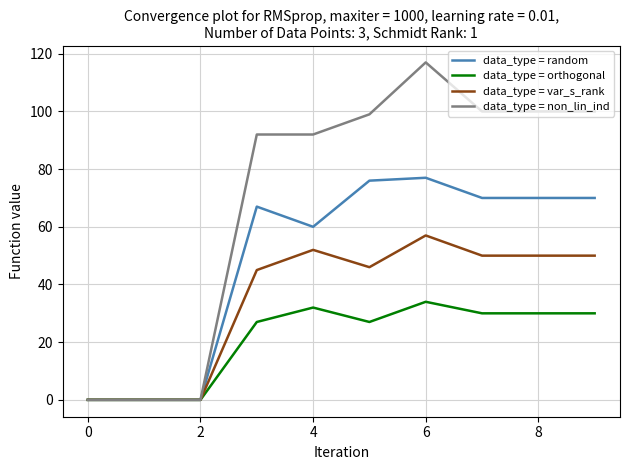

Reading left to right, list all the values displayed in this chart.

data_type = random: 0	0	0	67	60	76	77	70	70	70
data_type = orthogonal: 0	0	0	27	32	27	34	30	30	30
data_type = var_s_rank: 0	0	0	45	52	46	57	50	50	50
data_type = non_lin_ind: 0	0	0	92	92	99	117	100	100	100